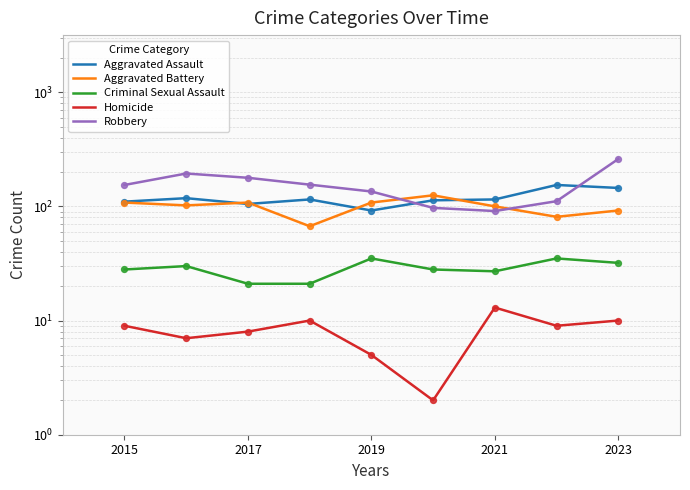

Which series contains the lowest Y value?

Homicide